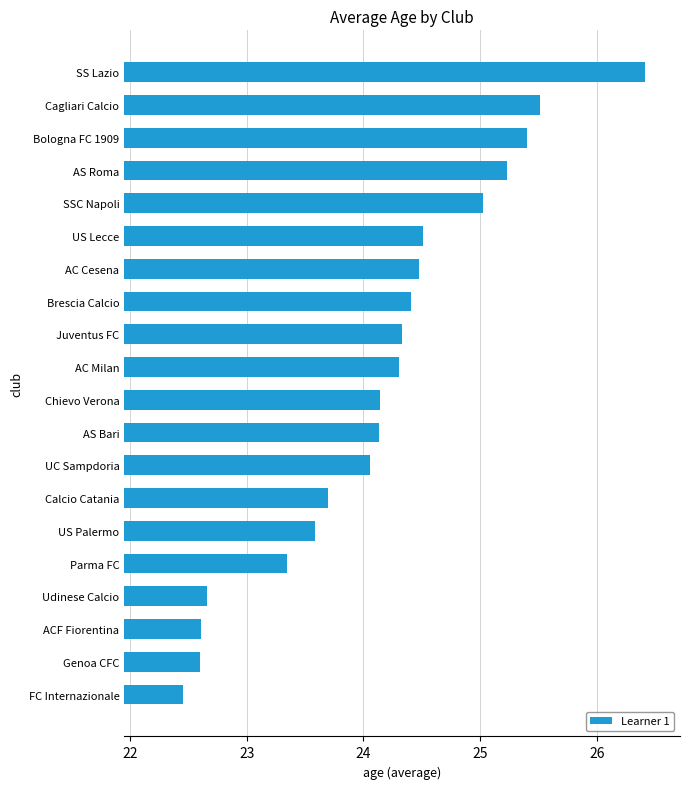

Which has a higher value, Brescia Calcio or Calcio Catania?

Brescia Calcio